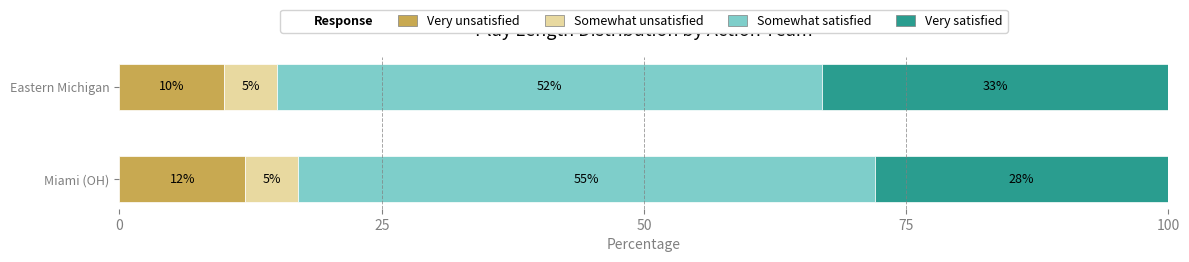

True or false: Very unsatisfied has a value of 10 at Eastern Michigan.

True